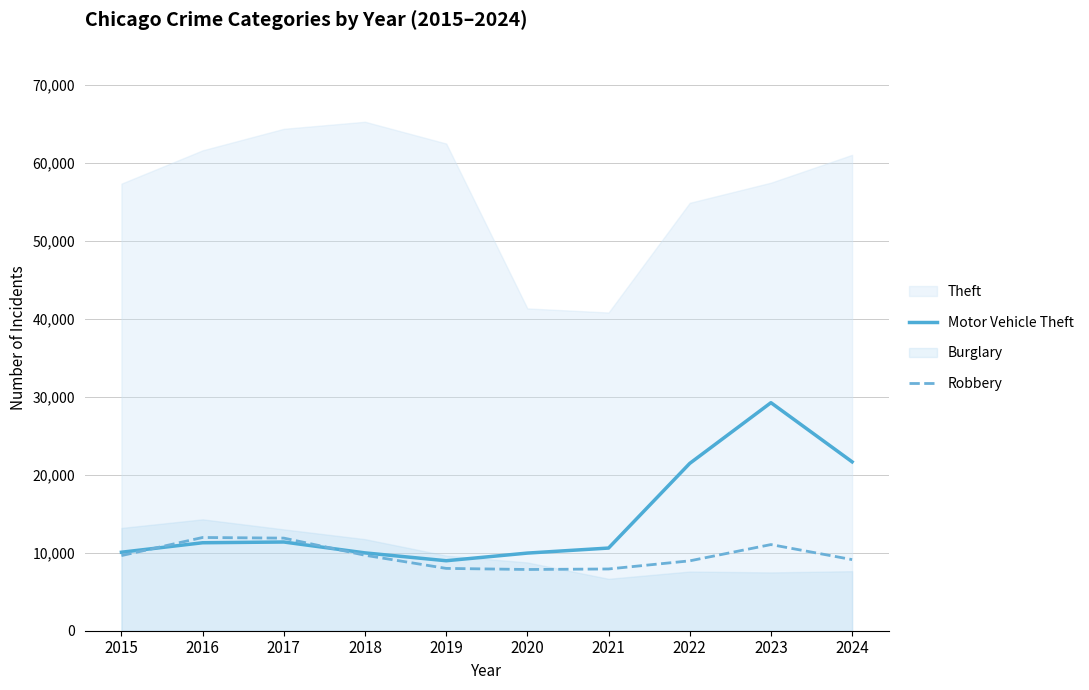

What is the maximum value for Robbery?

11960